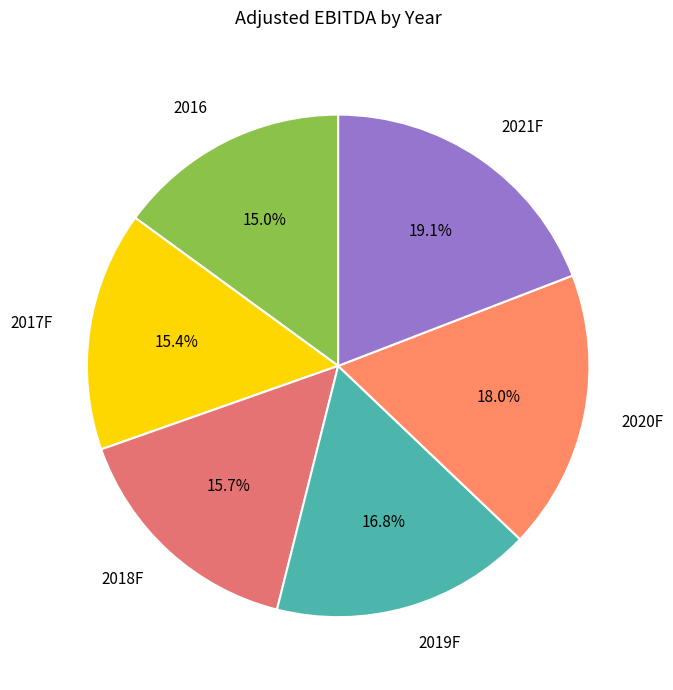

Which slice is the largest?

2021F